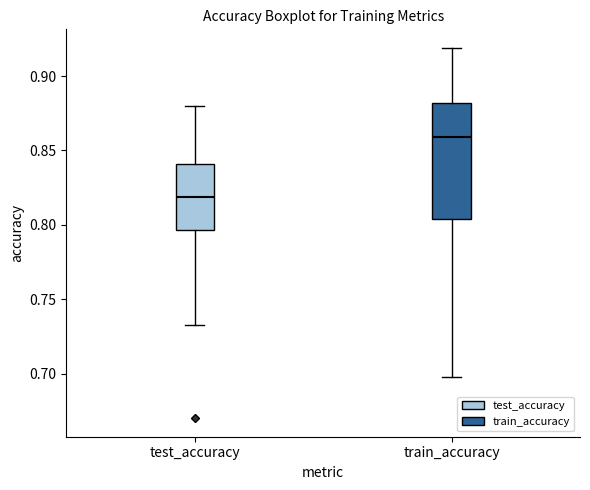

Where does the upper whisker of the box for train_accuracy end on the y-axis? The values are not printed on the chart, so give them approximately, as read against the axis.

0.920